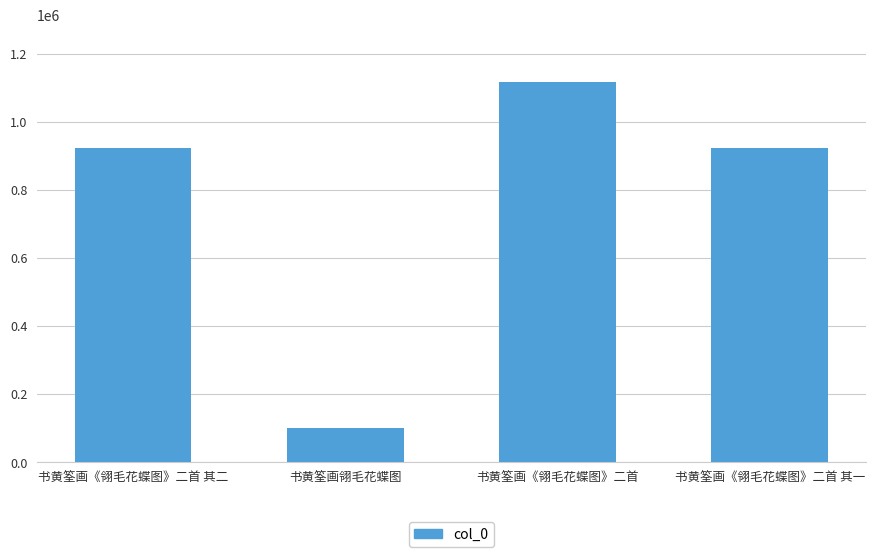

What is the value of the 3rd bar from the left?

1116728